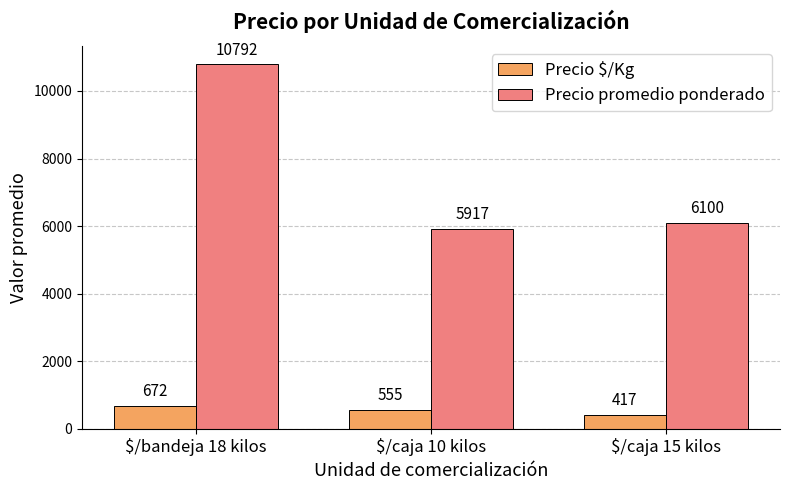

Where does the Precio $/Kg series first go above 555?

$/bandeja 18 kilos